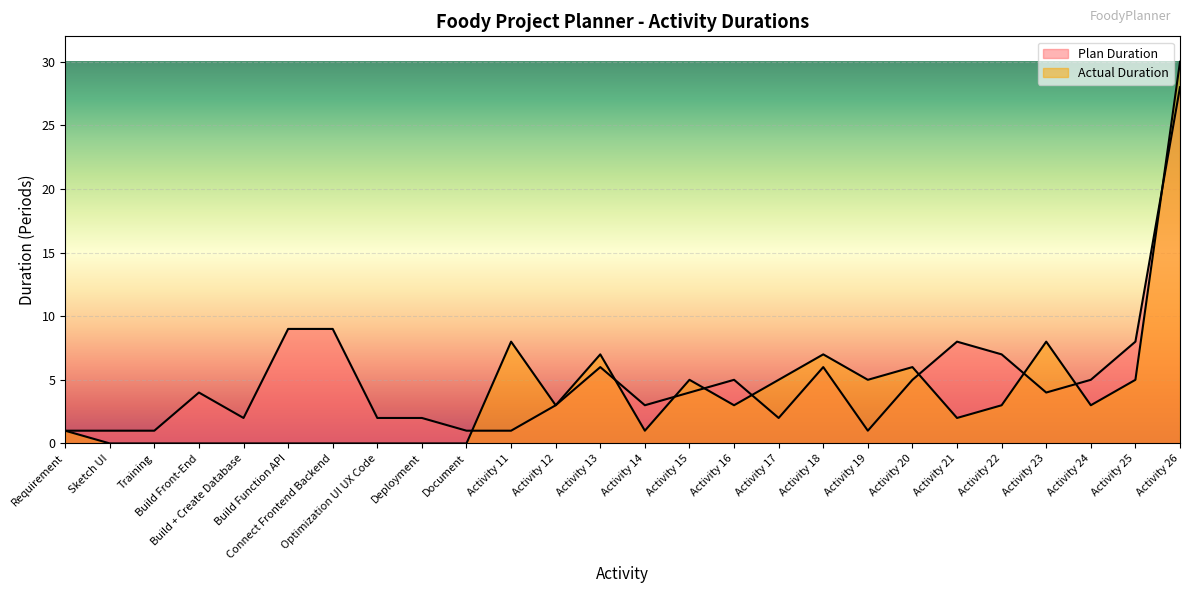

List the labels in order of Actual Duration value, smallest first.

Sketch UI, Training, Build Front-End, Build + Create Database, Build Function API, Connect Frontend Backend, Optimization UI UX Code, Deployment, Document, Requirement, Activity 14, Activity 21, Activity 12, Activity 16, Activity 22, Activity 24, Activity 15, Activity 17, Activity 19, Activity 25, Activity 20, Activity 13, Activity 18, Activity 11, Activity 23, Activity 26